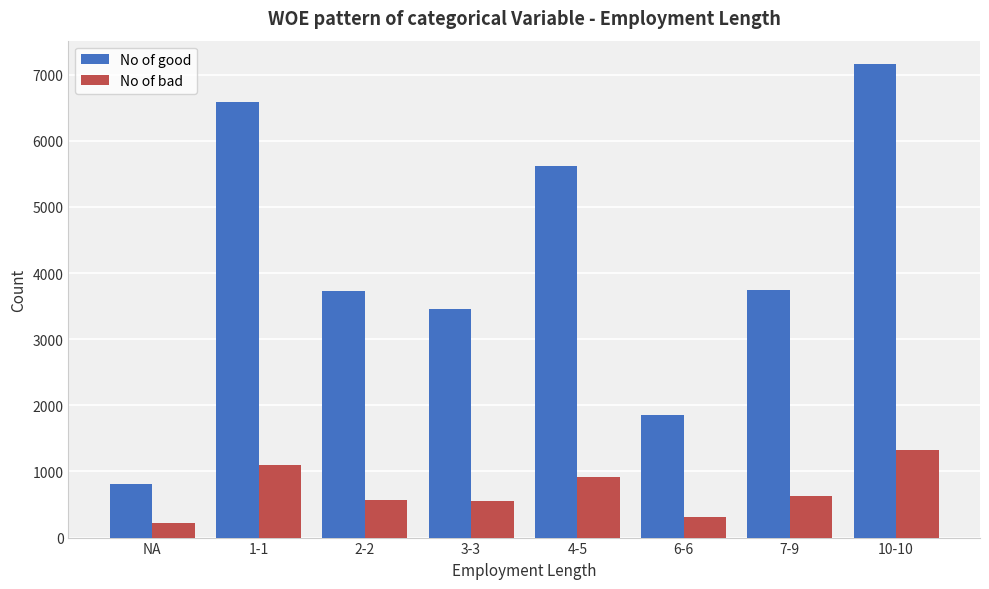

True or false: No of bad has a value of 567 at 2-2.

True